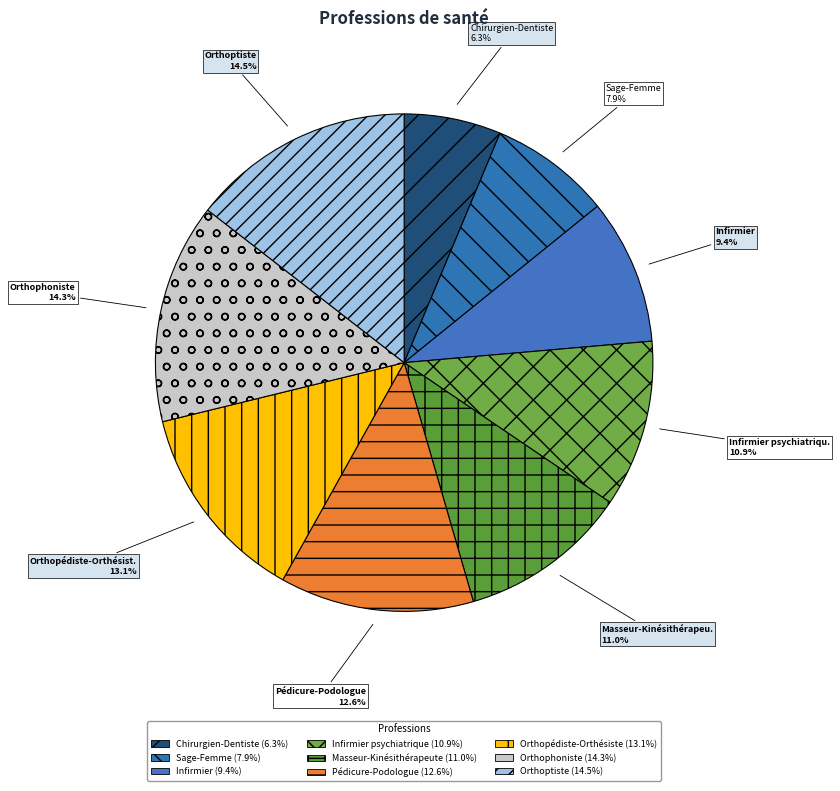

How many segments does this pie chart have?

9